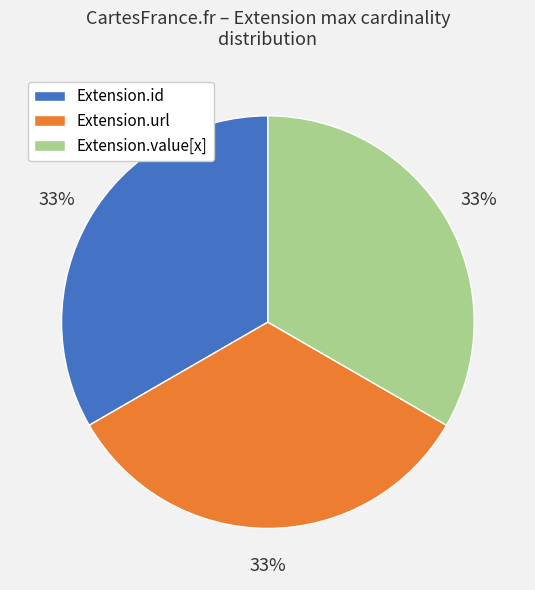

The Extension.value[x] slice represents 33% of the pie. True or false?

True